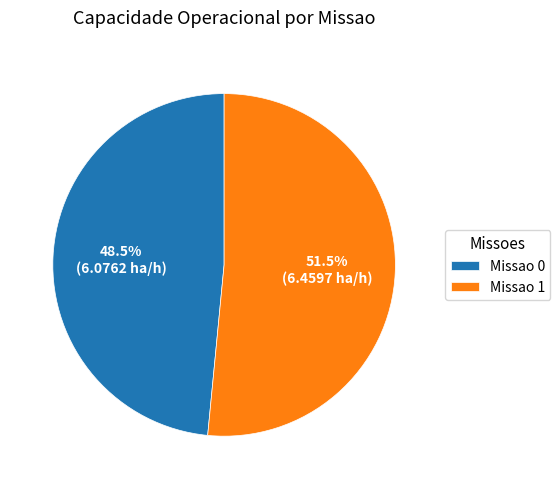

Is there any slice that represents more than half of the pie?

Yes